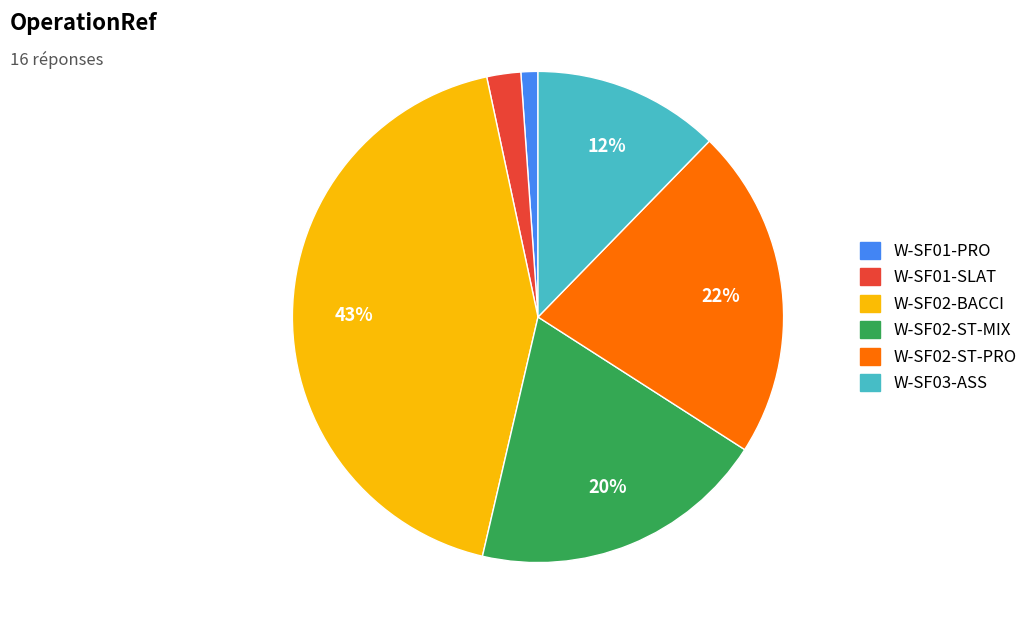

Is it true that W-SF03-ASS is 12% of the pie?

True